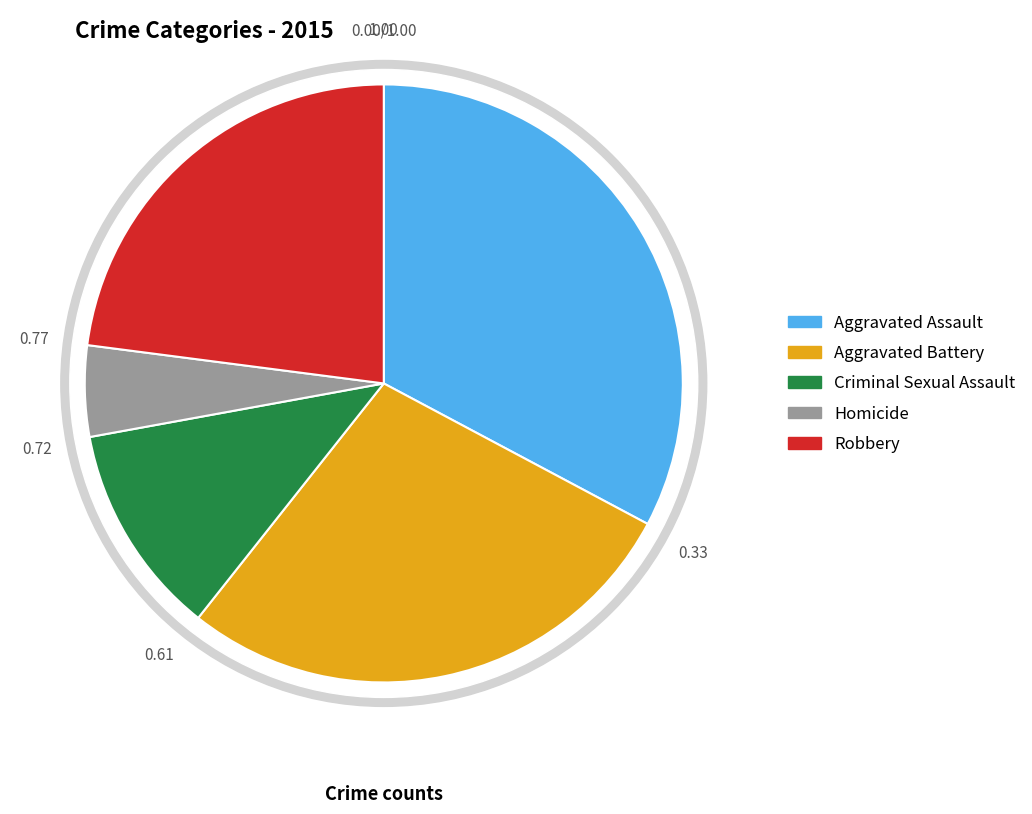

Which slice is the largest?

Aggravated Assault